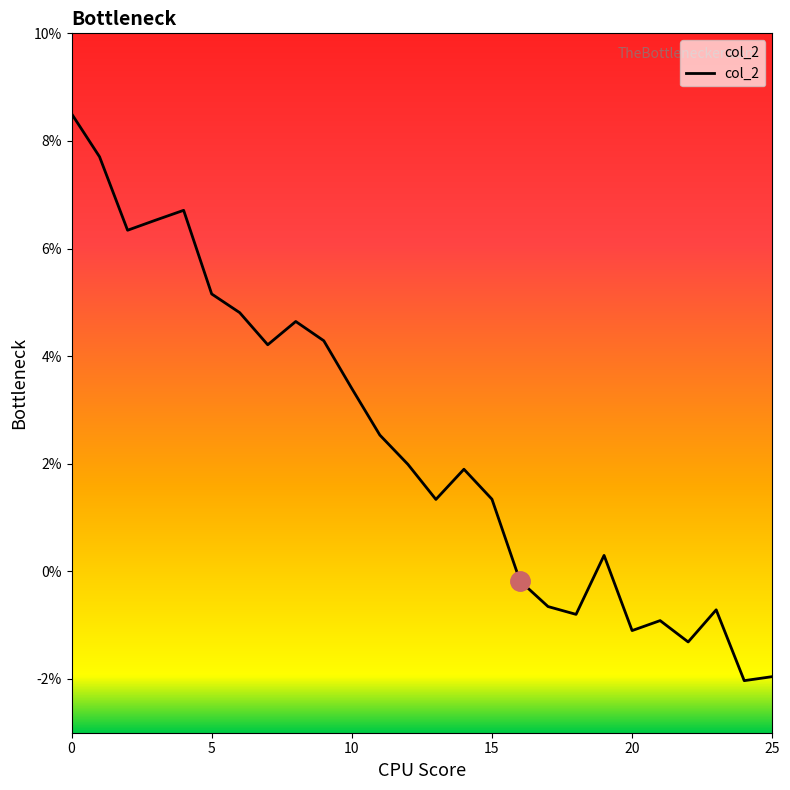

How many points are lower than both their immediate neighbors (excluding endpoints)?

7